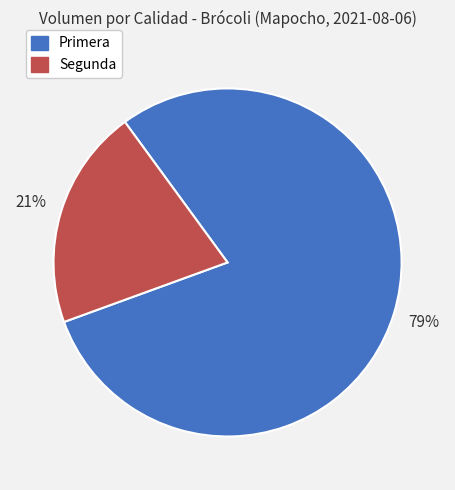

What is the ratio of the value at Segunda to the value at Primera?

0.3